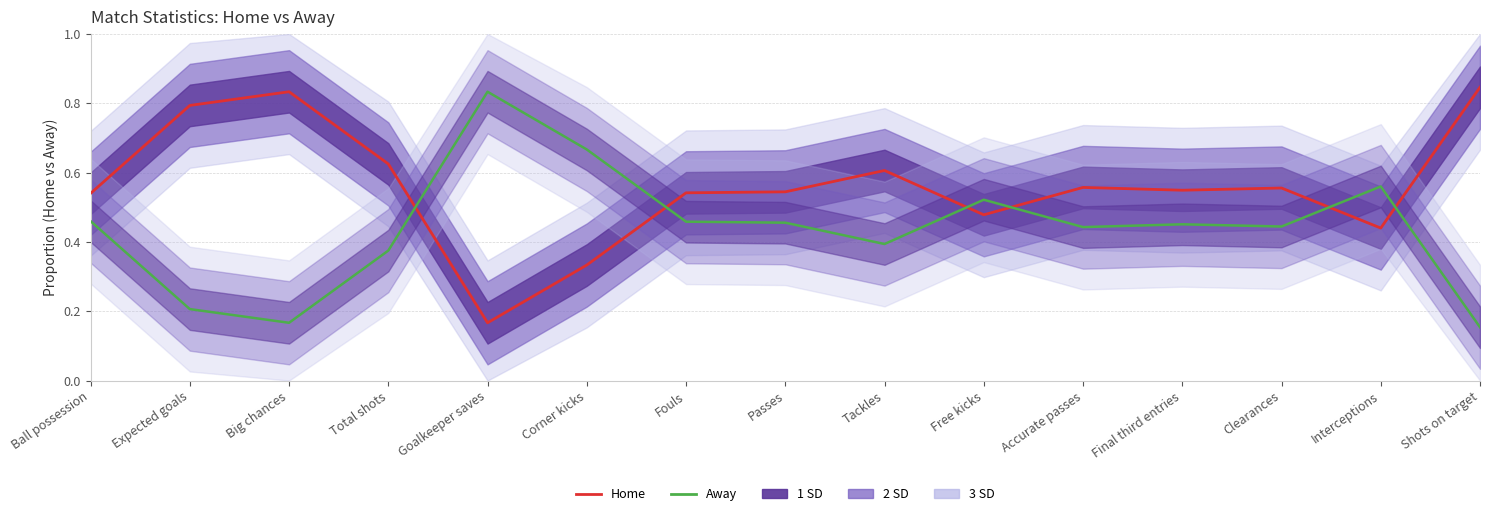

Which has a higher value, Fouls or Big chances?

Big chances